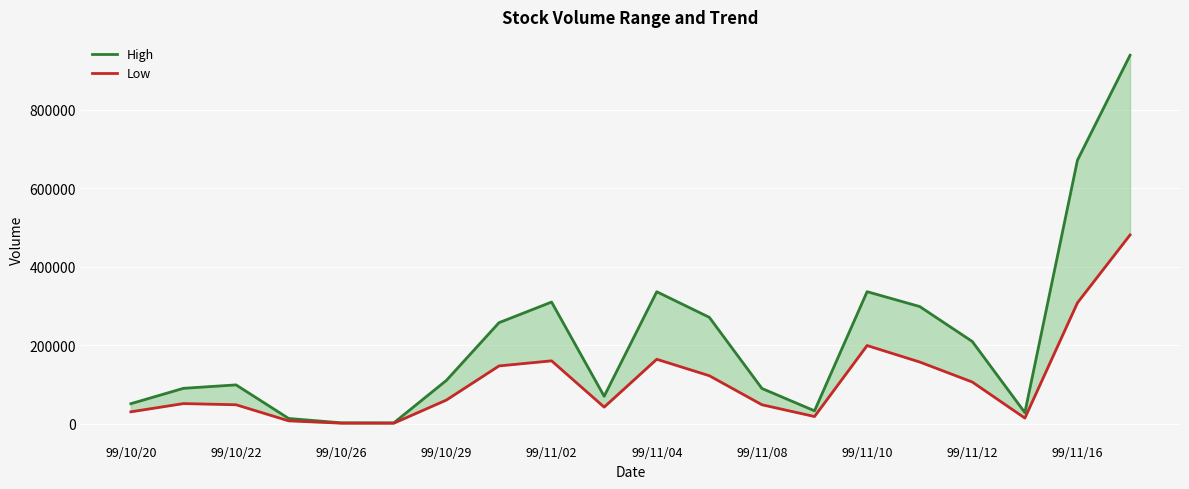

How many values in the Low series are below 60000?

10